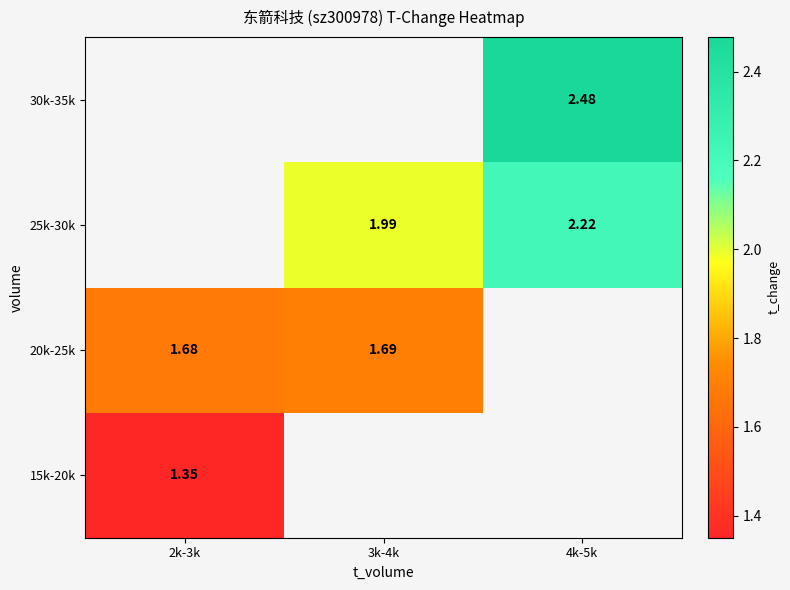

Is the value of 30k-35k at 4k-5k greater than the value of 25k-30k at 4k-5k?

Yes